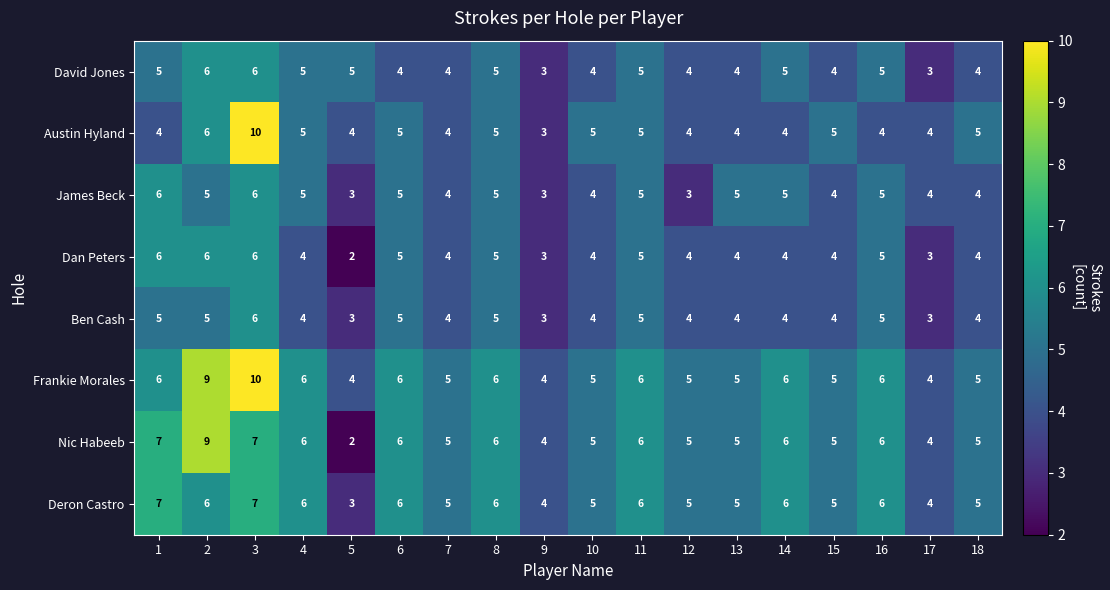

How many values in the David Jones series are below 5?

9